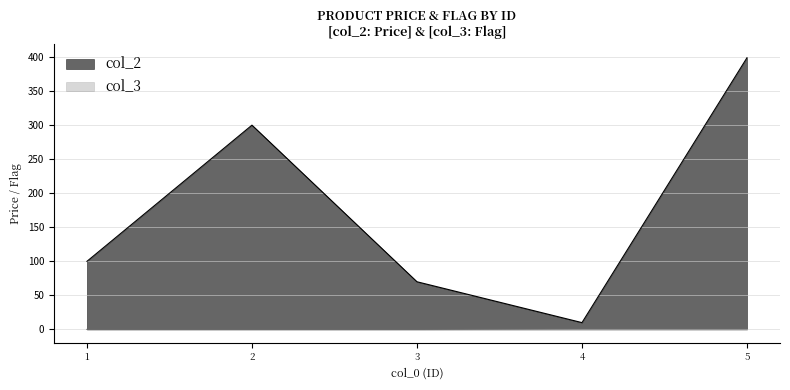

The value of col_3 at 1 is 0.0. True or false?

True